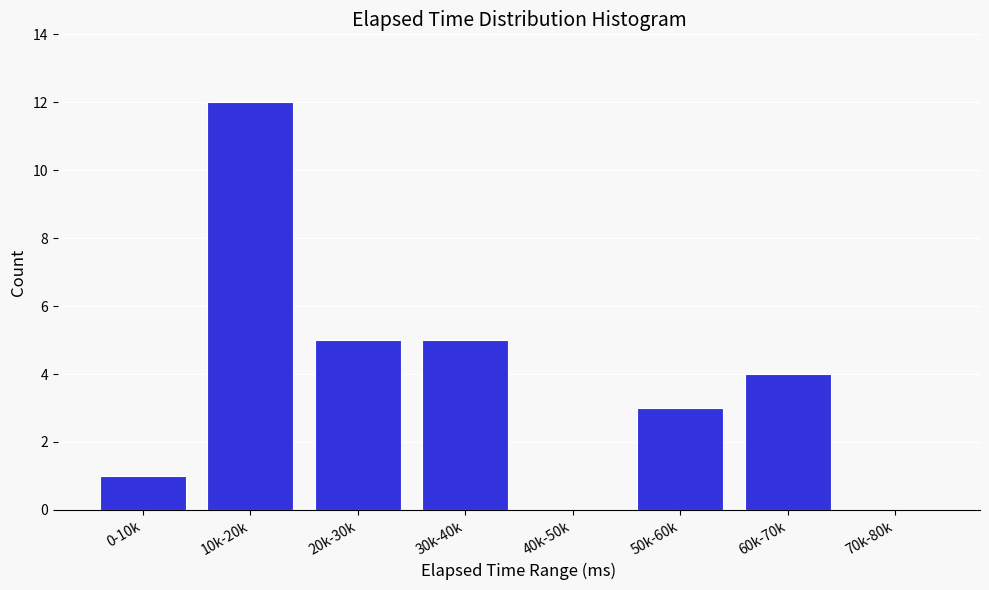

Reading left to right, extract all data points from this chart.

0-10k=1	10k-20k=12	20k-30k=5	30k-40k=5	40k-50k=0	50k-60k=3	60k-70k=4	70k-80k=0